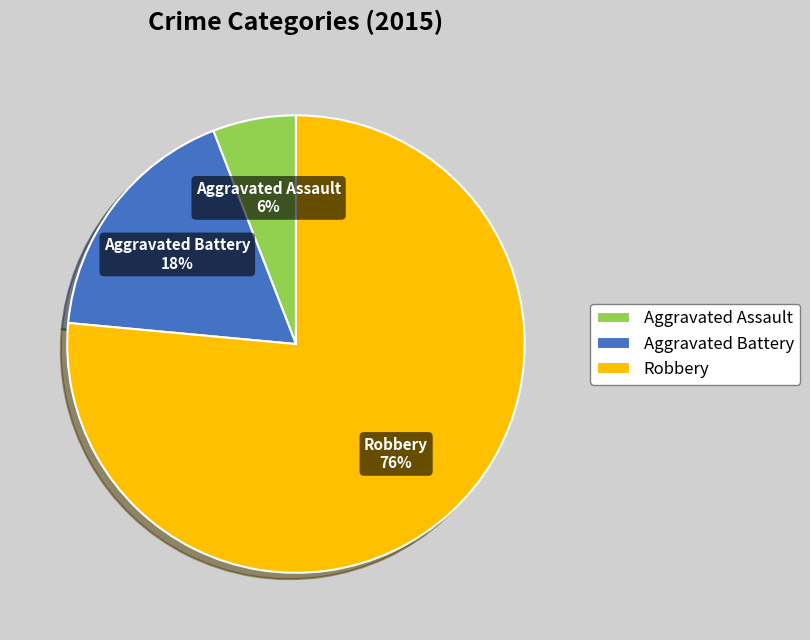

Combined, do Robbery and Aggravated Battery account for over 50%?

Yes